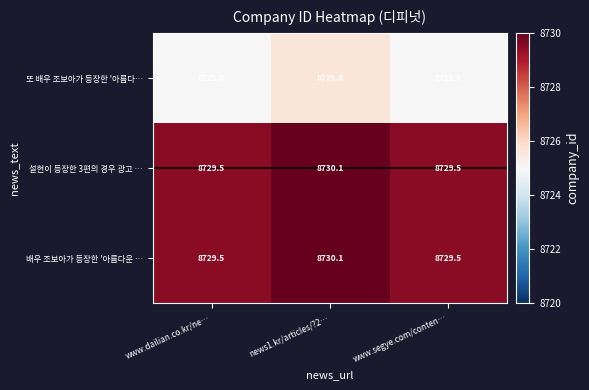

What is the spread (max minus min) of values at www.segye.com/conten…?

4.5